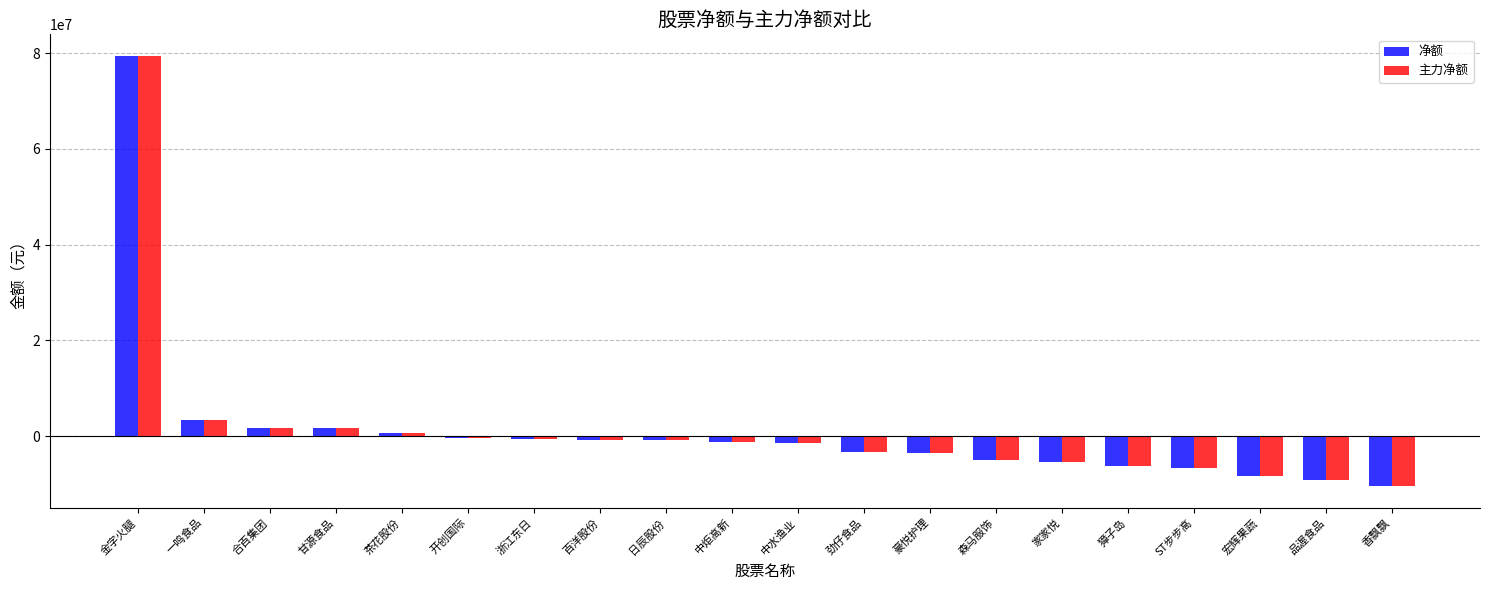

What is the average value of the 主力净额 series?

1196702